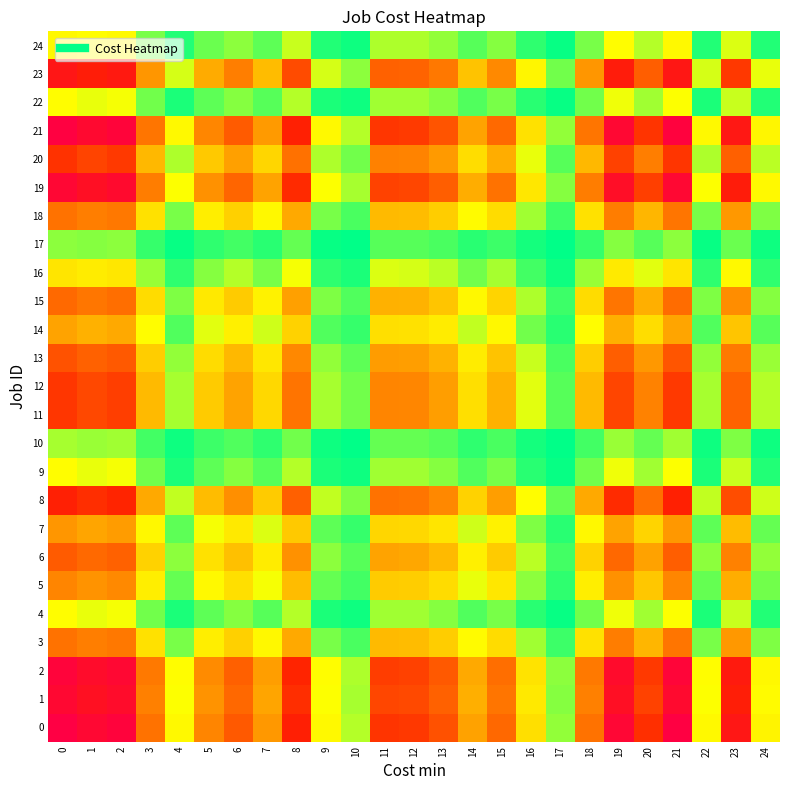

At how many categories does at least one series exceed 0?

25